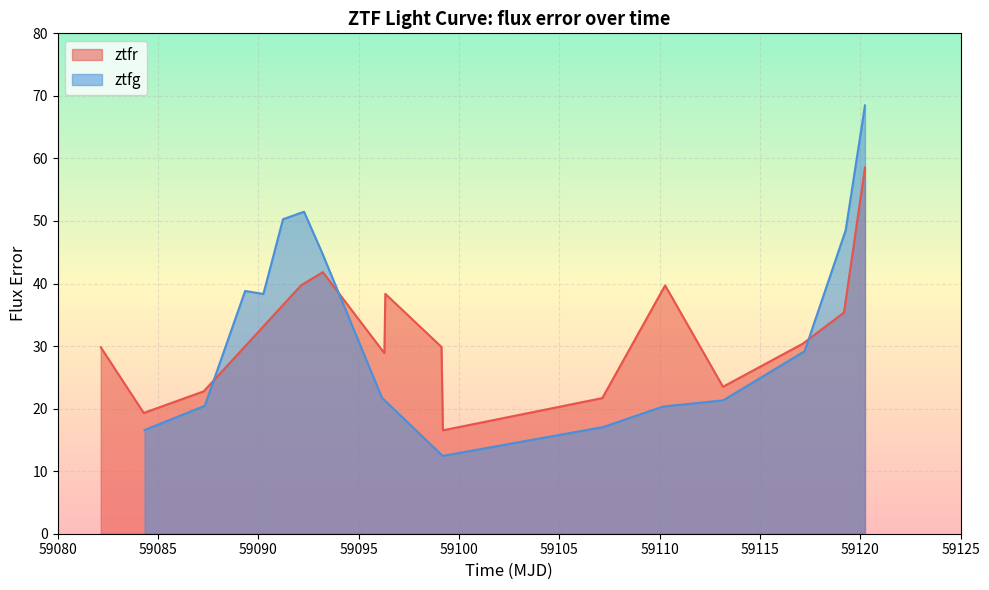

Reading left to right, extract all data points from this chart.

ztfr: 0=59082.1	1=59084.3	2=59087.3	3=59092.1	4=59093.2	5=59096.3	6=59096.3	7=59099.1	8=59099.2	9=59107.1	10=59110.3	11=59113.2	12=59117.1	13=59119.2	14=59120.2
ztfg: 0=59084.3	1=59087.3	2=59089.3	3=59090.2	4=59091.2	5=59092.3	6=59093.2	7=59096.2	8=59099.2	9=59107.2	10=59110.2	11=59113.2	12=59117.2	13=59119.3	14=59120.2